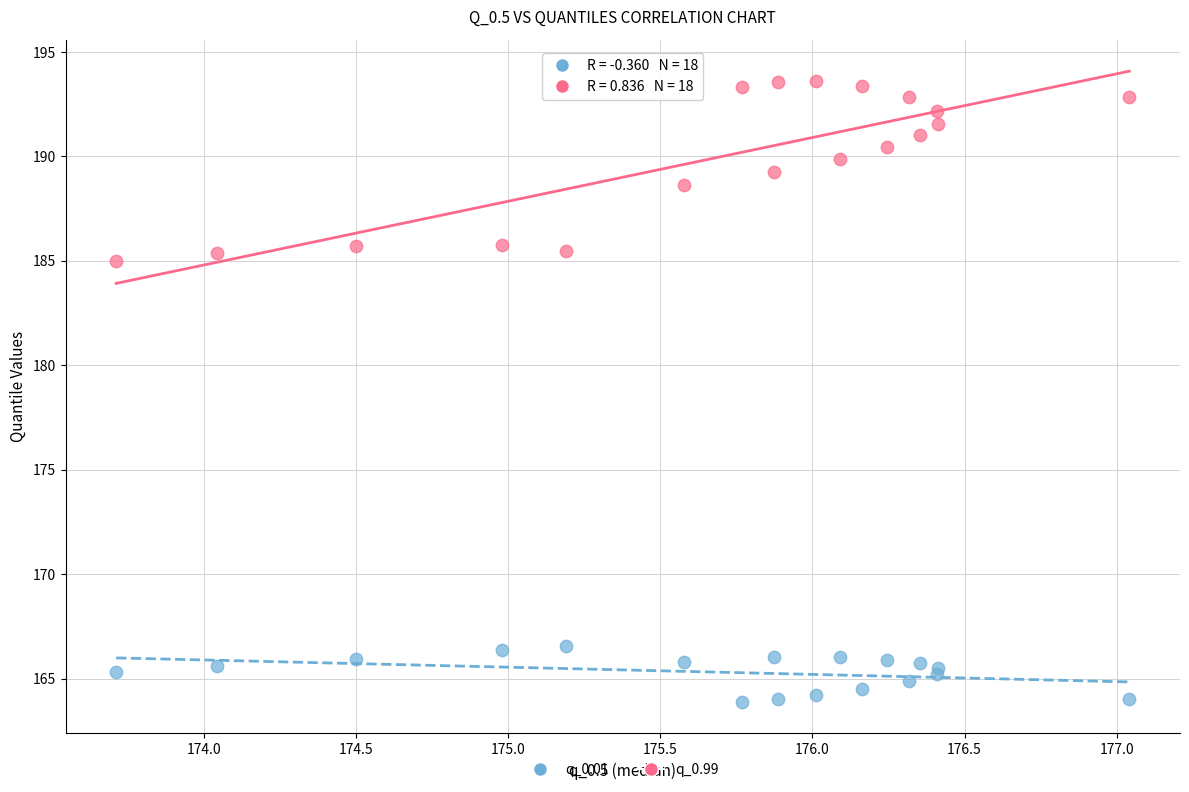

Which series contains the highest Y value?

q_0.99